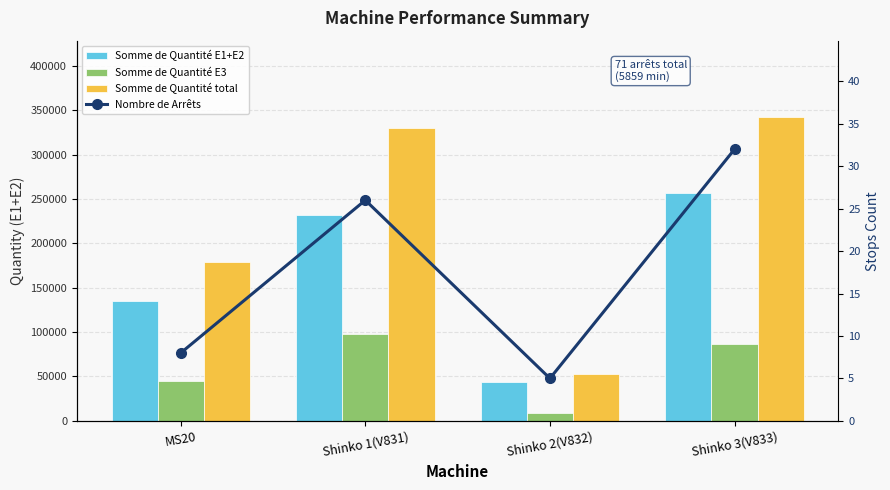

How many data points in Somme de Quantité E3 are above 86091?

1